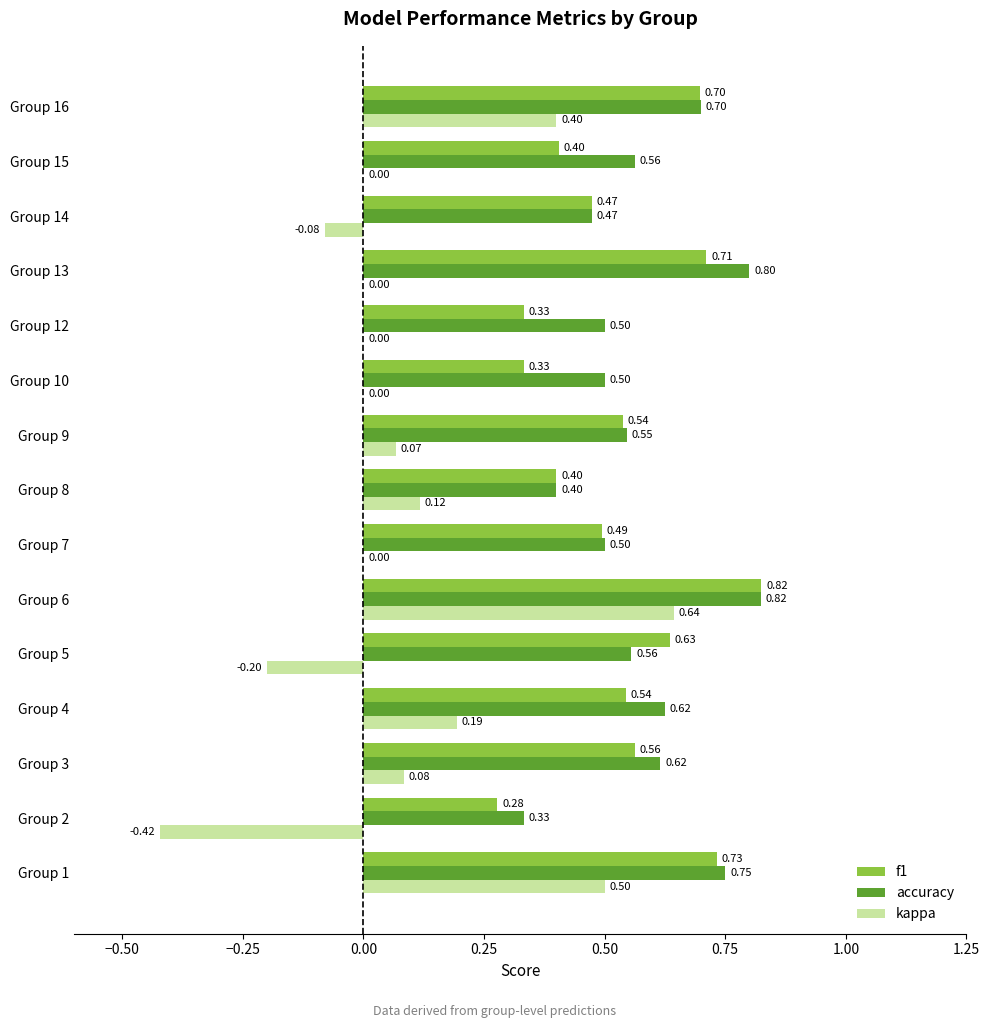

At which category is the sum across all series the highest?

Group 6